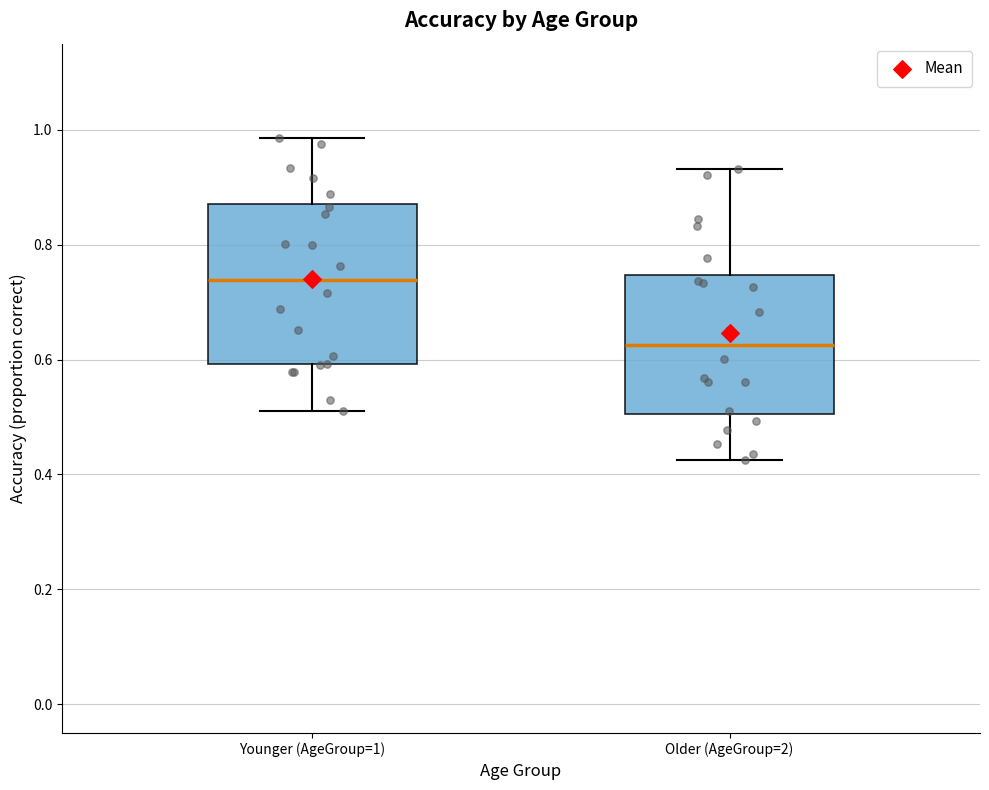

Where is the lower edge of the box for Older (AgeGroup=2) on the y-axis? The values are not printed on the chart, so give them approximately, as read against the axis.

0.50